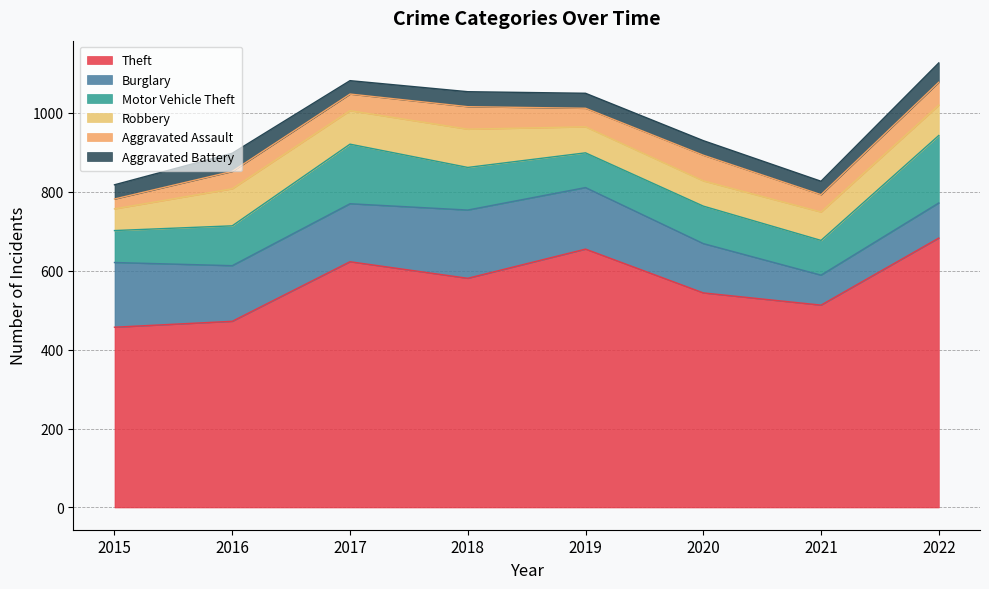

Rank the series at 2019 from highest to lowest value.

Theft, Burglary, Motor Vehicle Theft, Robbery, Aggravated Assault, Aggravated Battery